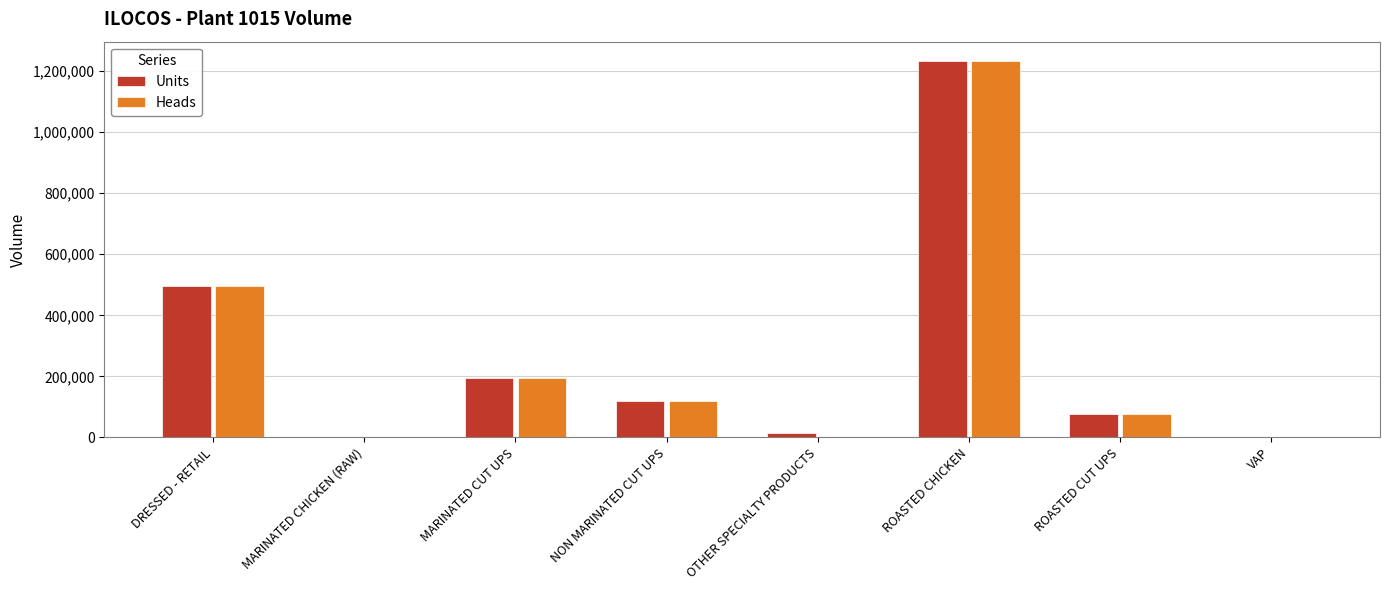

What is the maximum value shown in the chart?

1235189.0